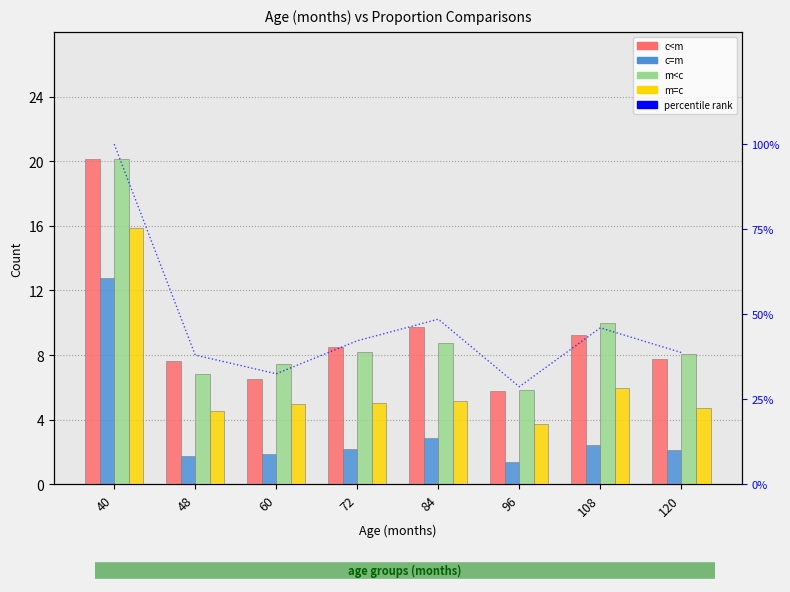

At which label does m<c reach its peak?

40